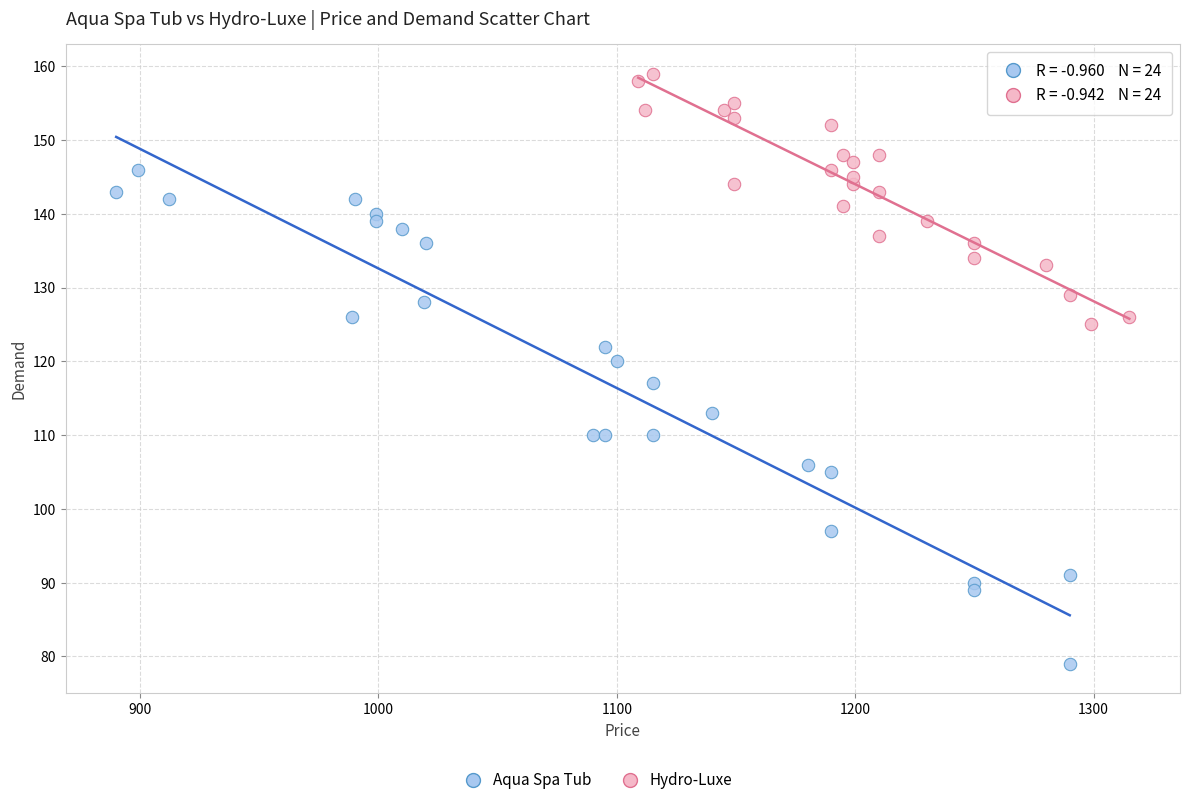

Which series contains the highest Y value?

Hydro-Luxe